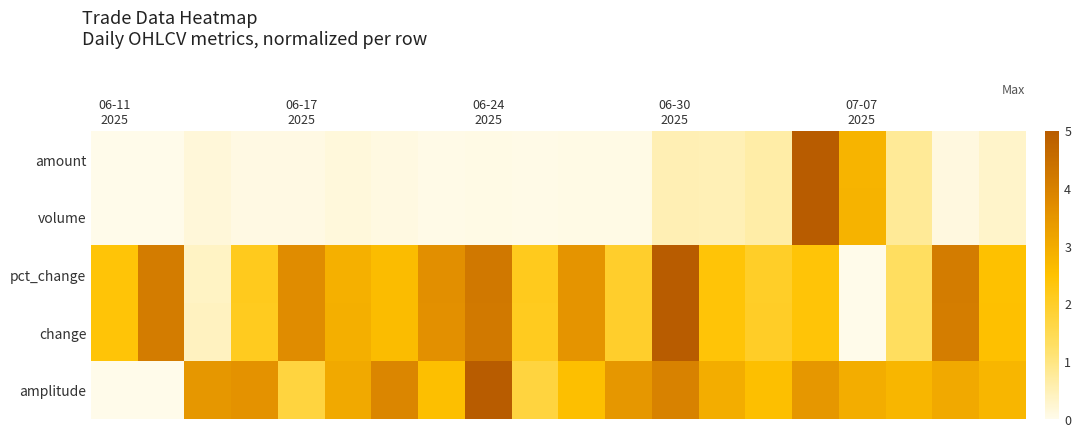

Reading left to right, what are all the values shown in this chart?

amount: 0.0	0.0	0.2	0.1	0.1	0.1	0.1	0.0	0.0	0.0	0.0	0.1	0.5	0.5	0.6	5.0	2.8	0.8	0.1	0.3
volume: 0.0	0.0	0.2	0.1	0.1	0.1	0.1	0.0	0.0	0.0	0.0	0.1	0.5	0.5	0.6	5.0	2.8	0.8	0.1	0.3
pct_change: 2.4	4.1	0.4	2.1	3.7	2.9	2.6	3.6	4.2	2.1	3.5	2.0	5.0	2.4	2.0	2.4	0.0	1.3	4.1	2.5
change: 2.4	4.1	0.4	2.1	3.7	2.9	2.6	3.6	4.2	2.1	3.5	2.0	5.0	2.4	2.0	2.4	0.0	1.3	4.1	2.5
amplitude: 0.0	0.0	3.5	3.6	1.7	3.1	3.9	2.6	5.0	1.7	2.6	3.5	4.0	3.0	2.6	3.5	3.0	2.8	3.1	2.8